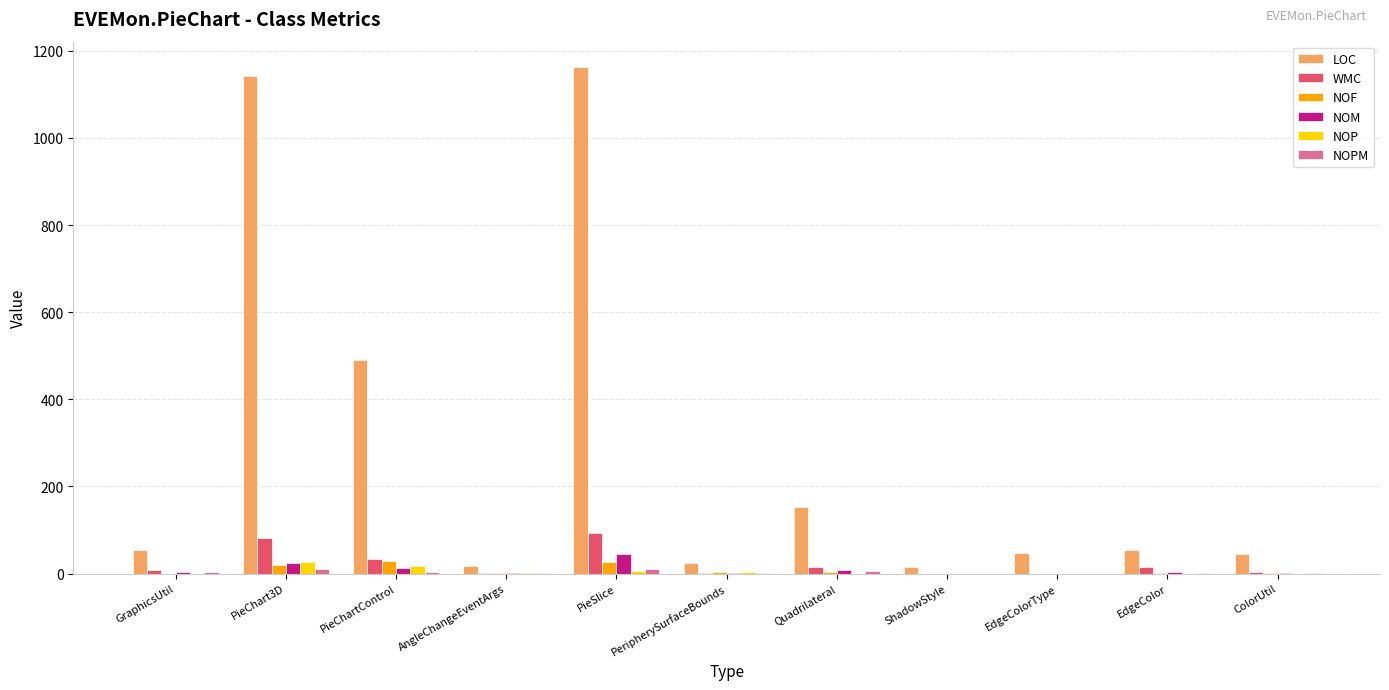

What is the maximum value shown in the chart?

1163